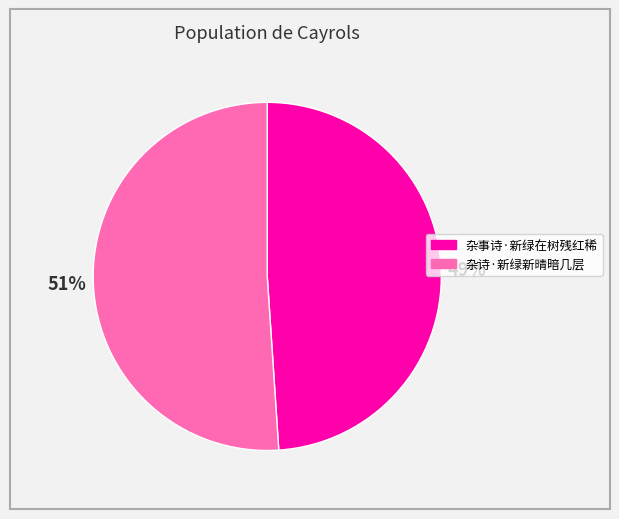

To the nearest percent, what percentage of the pie is 杂诗·新绿新晴暗几层?

51%